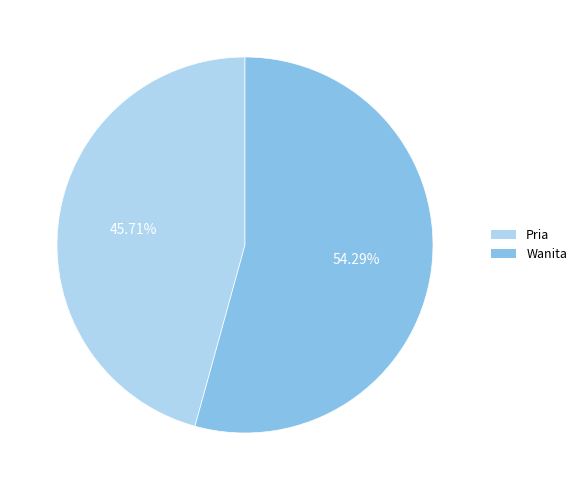

Combined, do Wanita and Pria account for over 50%?

Yes